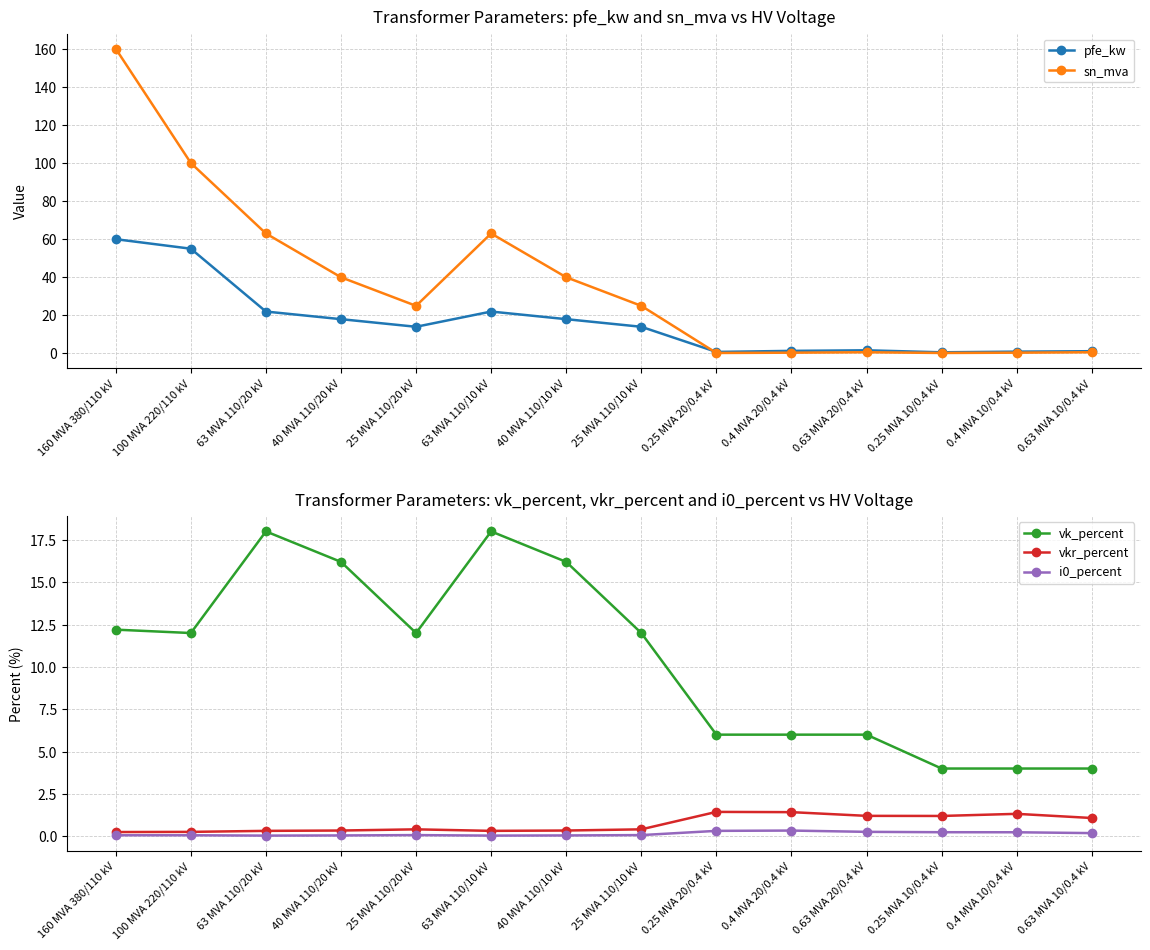

How many interior local valleys does the pfe_kw series have?

3